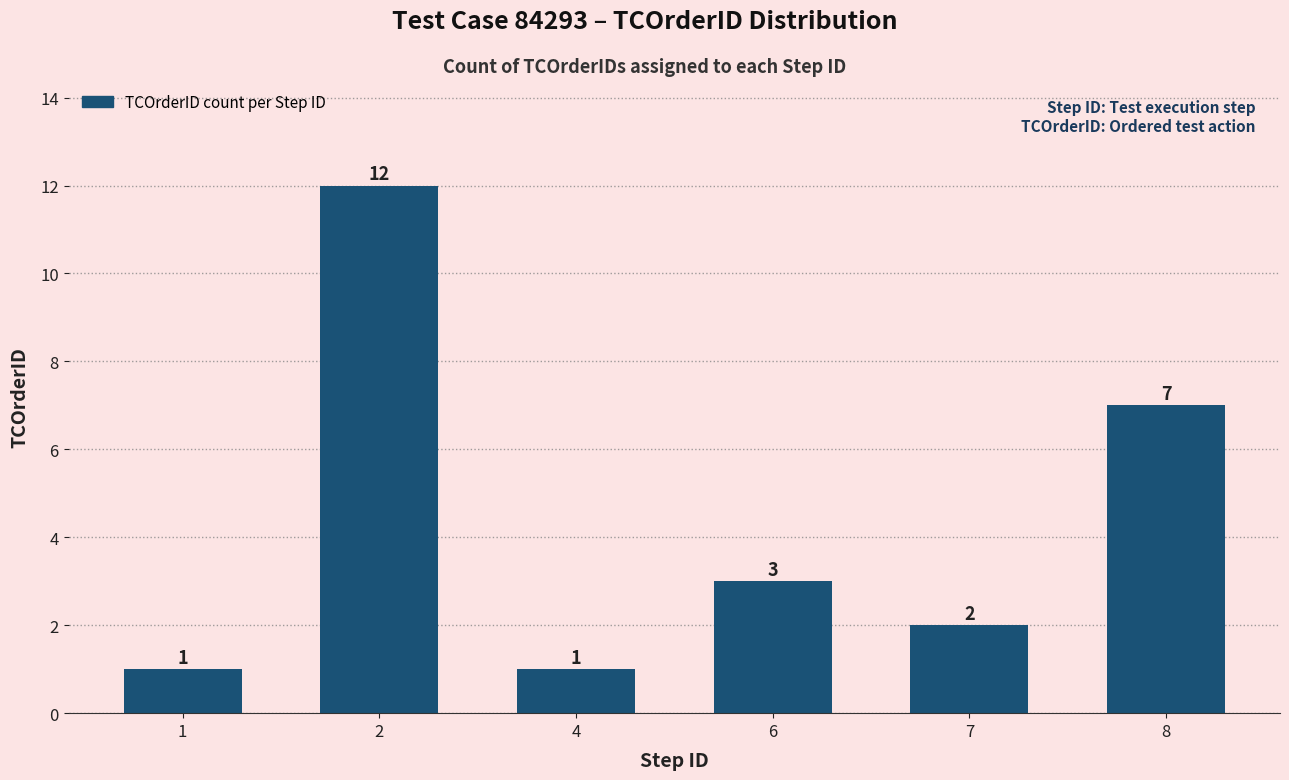

What is the sum of all values?

26